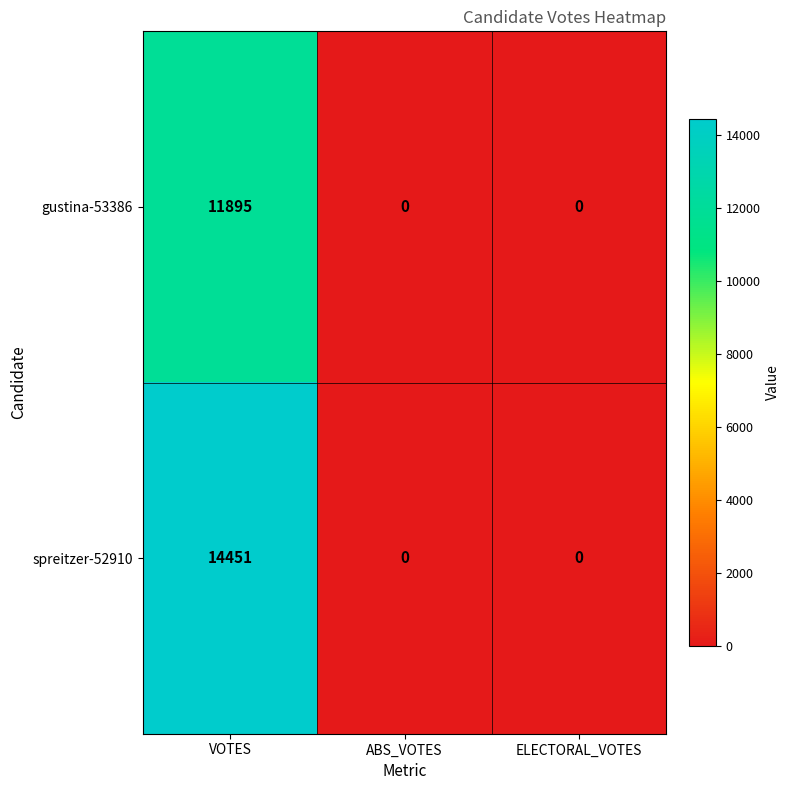

Reading right to left, what are all the values shown in this chart?

gustina-53386: ELECTORAL_VOTES=0	ABS_VOTES=0	VOTES=11895
spreitzer-52910: ELECTORAL_VOTES=0	ABS_VOTES=0	VOTES=14451